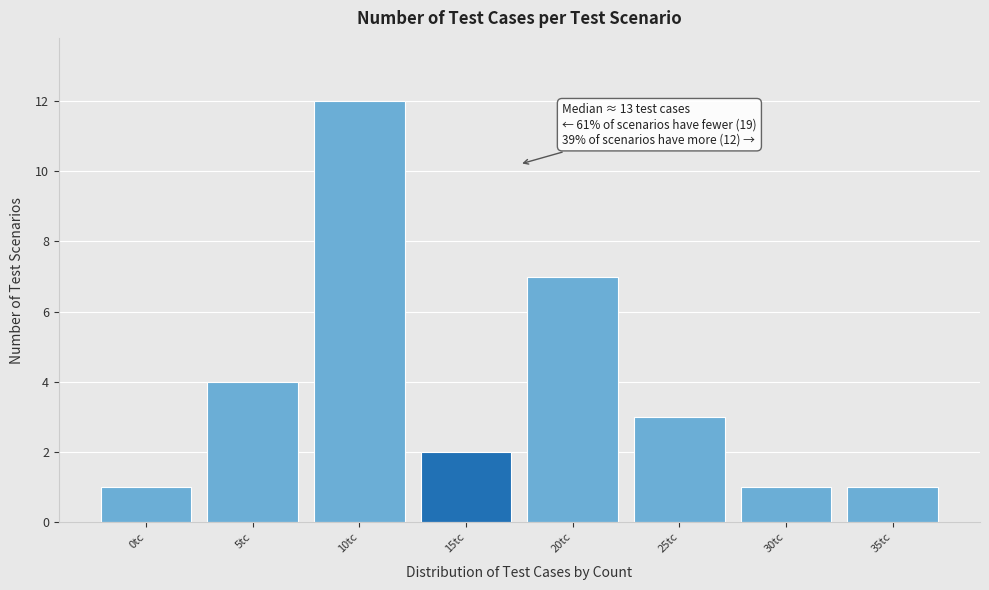

Reading left to right, extract all data points from this chart.

1	4	12	2	7	3	1	1